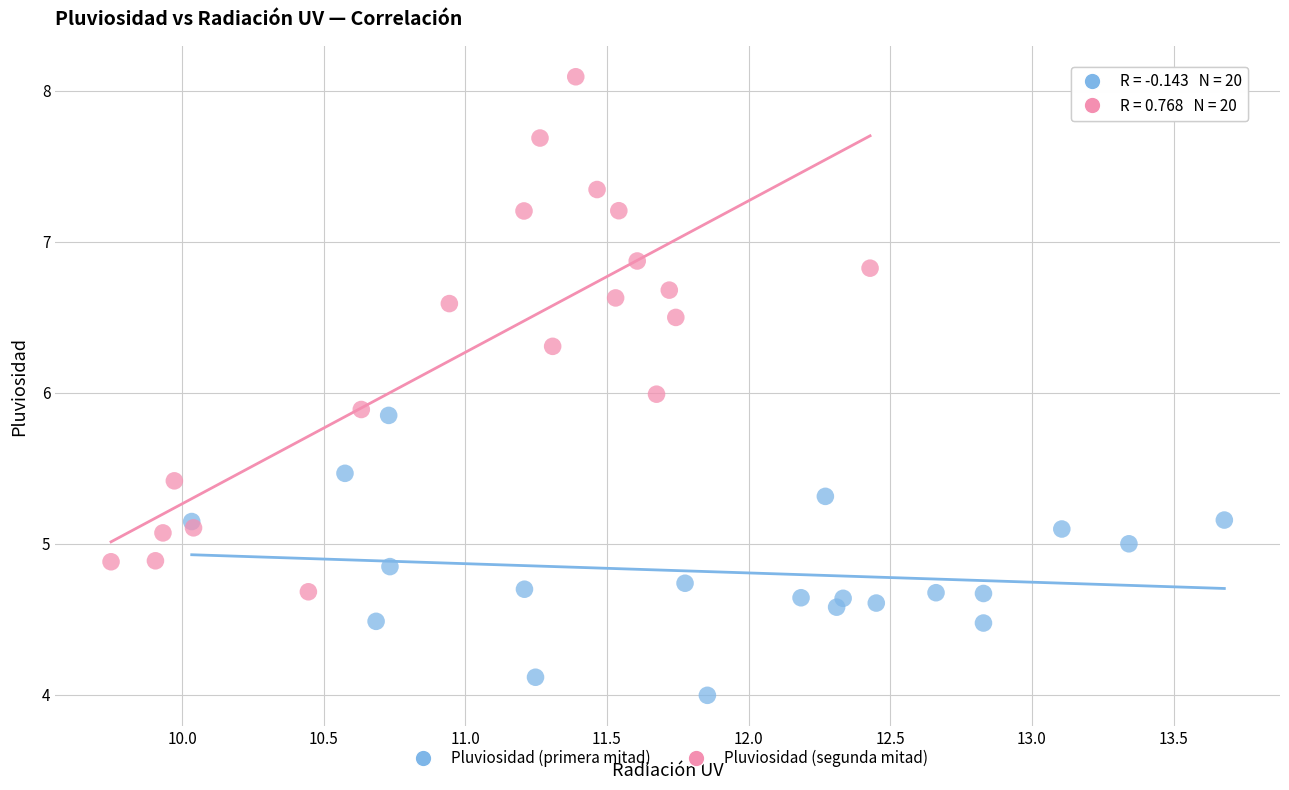

What are all the series names shown in the legend?

Pluviosidad (primera mitad), Pluviosidad (segunda mitad)